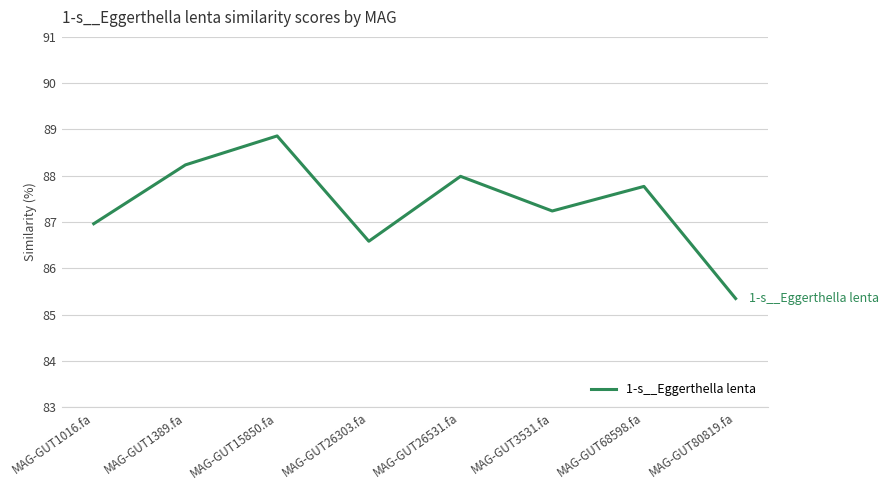

What is the minimum value shown in the chart?

85.3